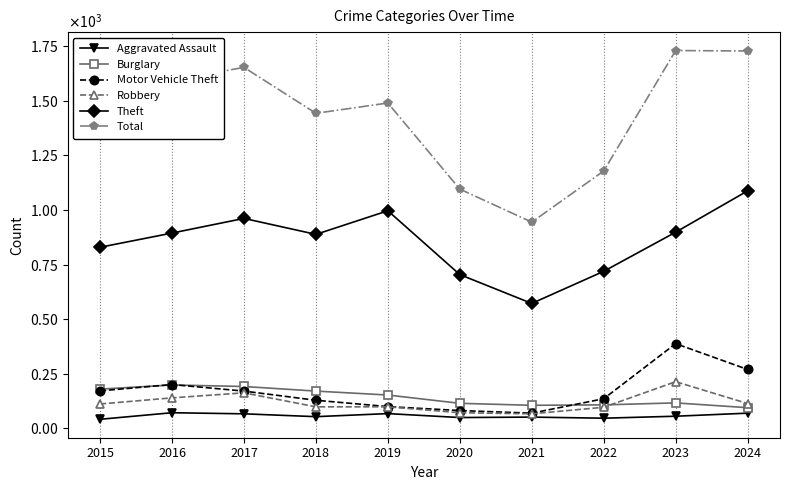

Is this an area chart (filled region under the line)?

No